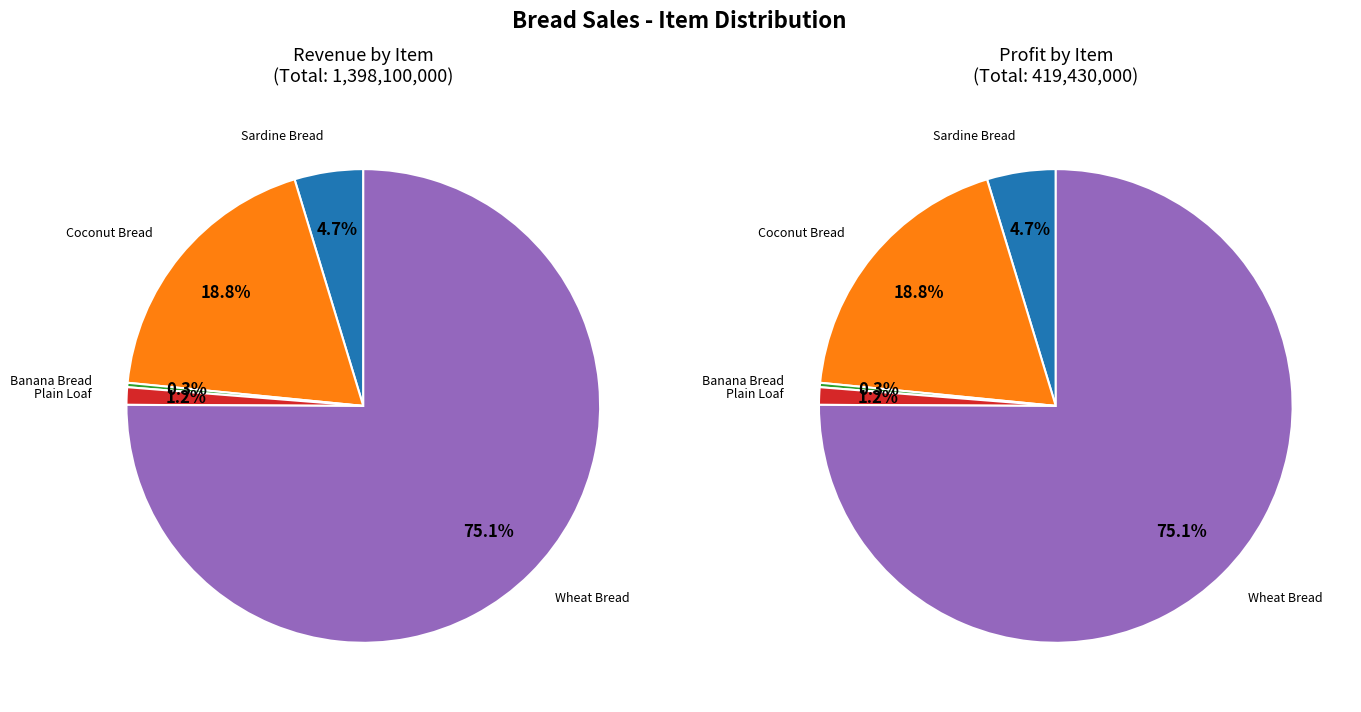

To the nearest percent, what is the difference between the largest and smallest slice percentages?

75%